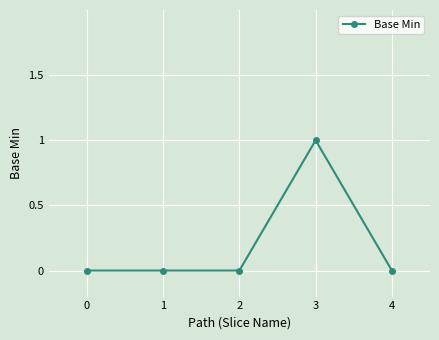

Reading left to right, transcribe all the data shown in this chart.

0=0	1=0	2=0	3=1	4=0